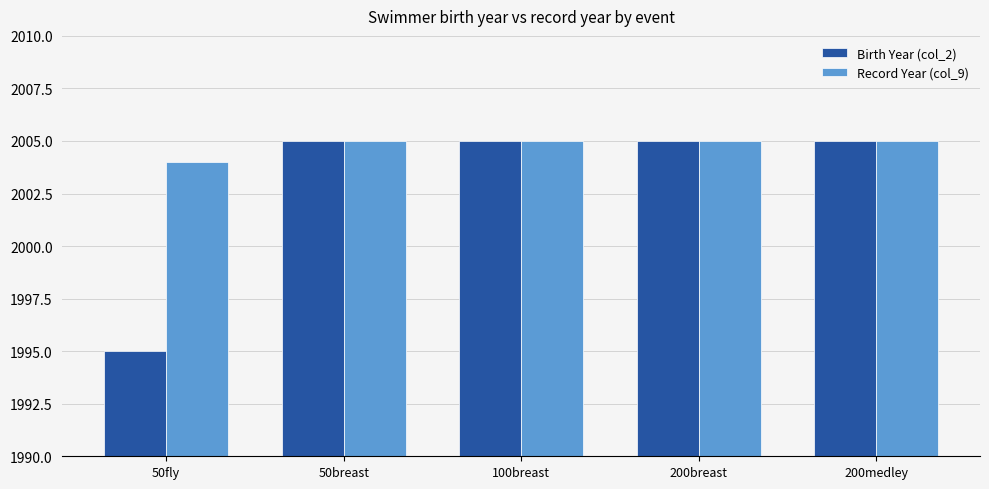

Reading left to right, extract all data points from this chart.

Birth Year (col_2): 50fly=1995	50breast=2005	100breast=2005	200breast=2005	200medley=2005
Record Year (col_9): 50fly=2004	50breast=2005	100breast=2005	200breast=2005	200medley=2005